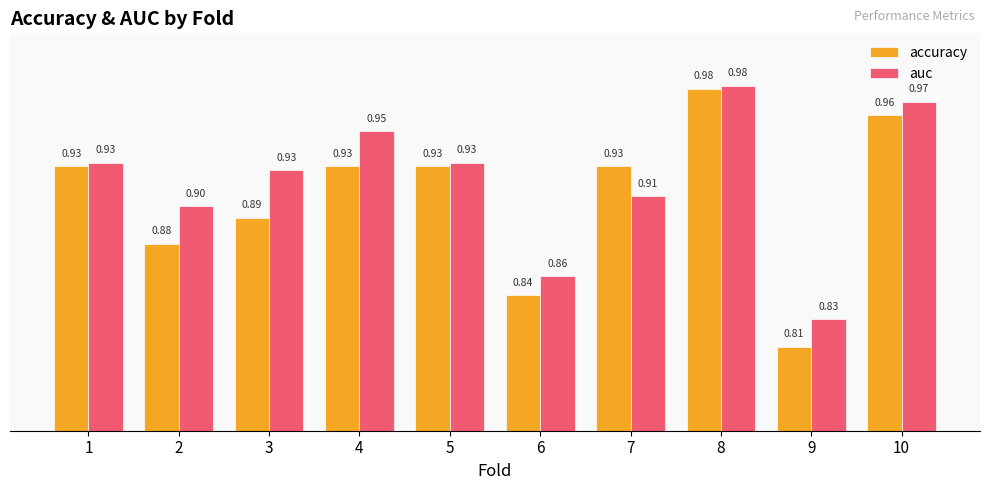

What is the sum of all accuracy values?

9.1